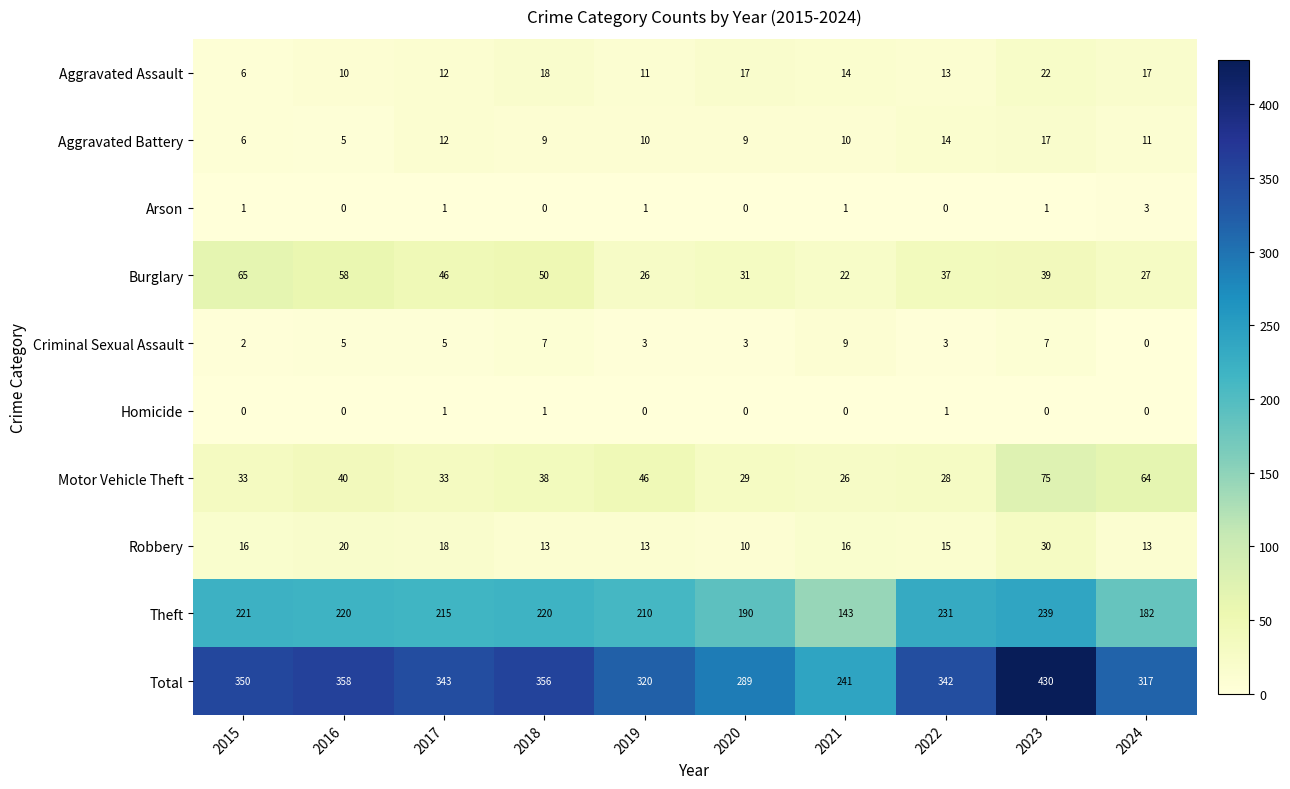

True or false: Robbery has a value of 27 at 2015.

False